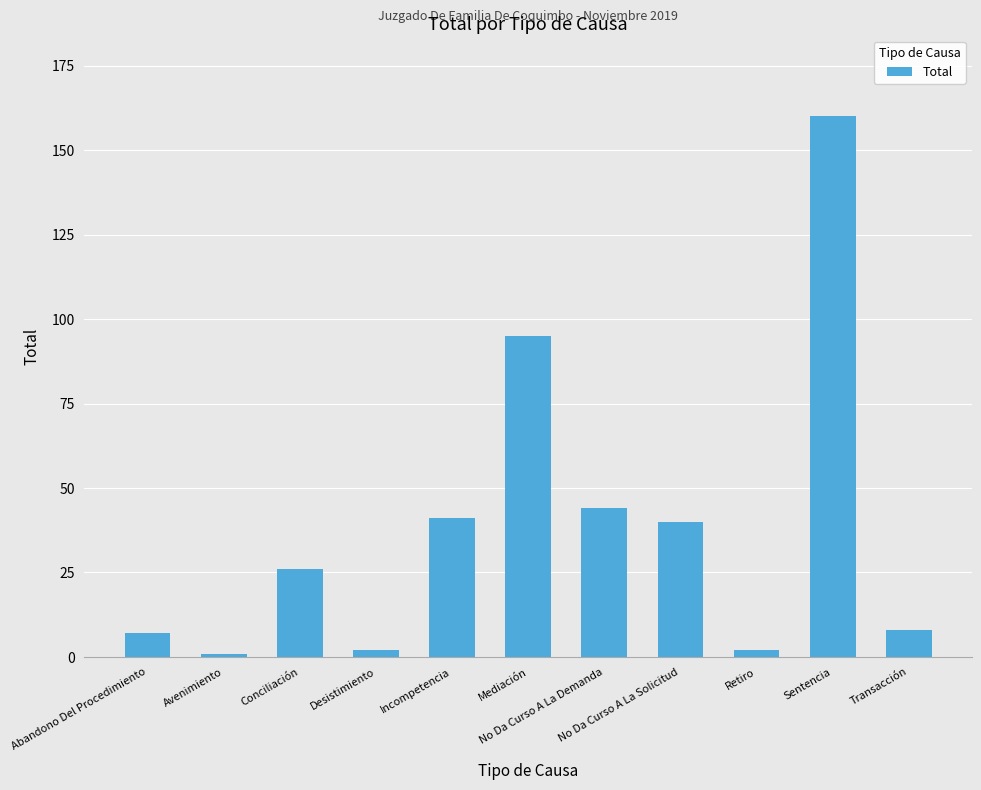

What is the difference between the second highest and second lowest values?

93